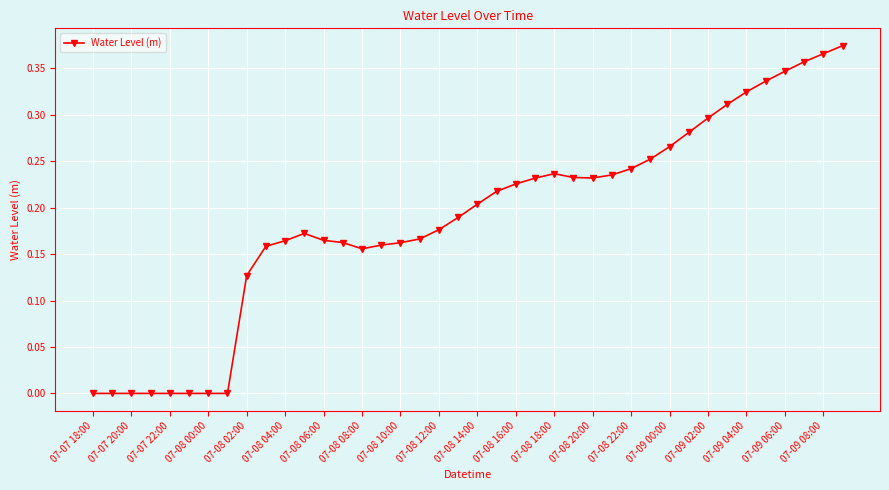

What is the sum of all values?

7.5